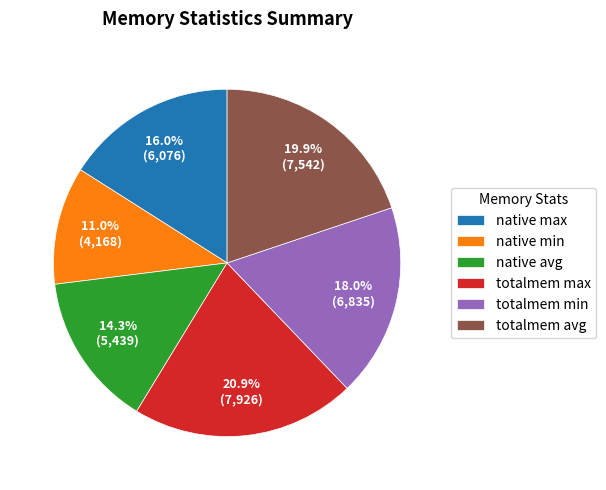

True or false: native max accounts for 11% of the total.

False